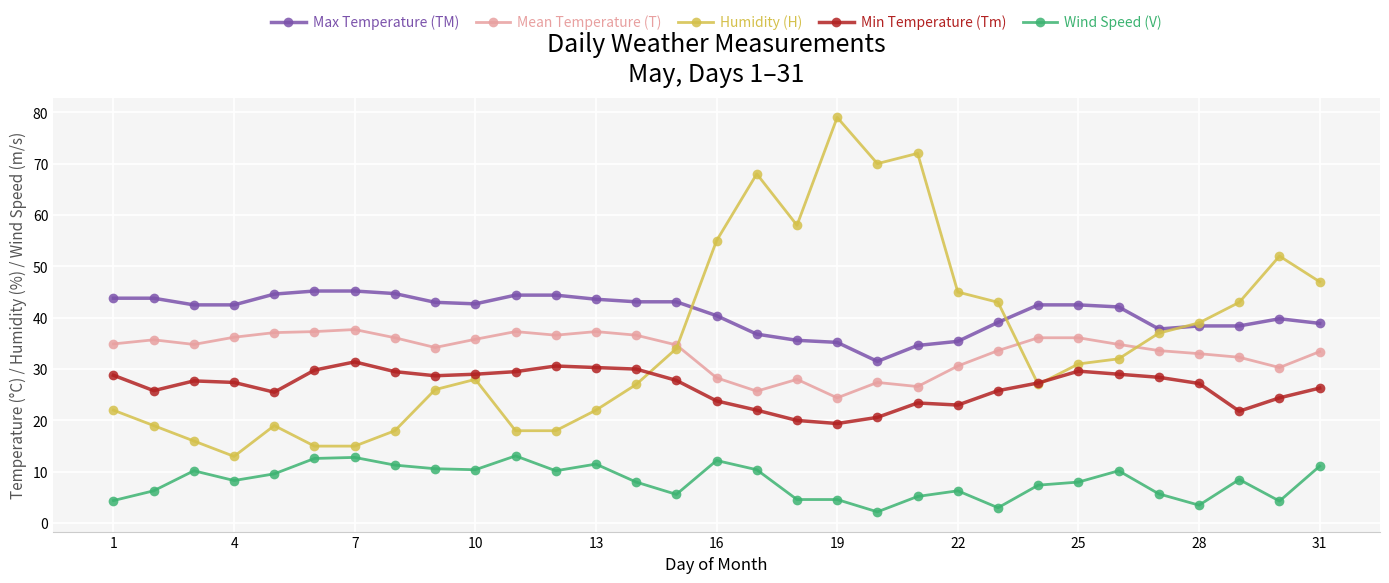

What are all the series names shown in the legend?

Max Temperature (TM), Mean Temperature (T), Humidity (H), Min Temperature (Tm), Wind Speed (V)